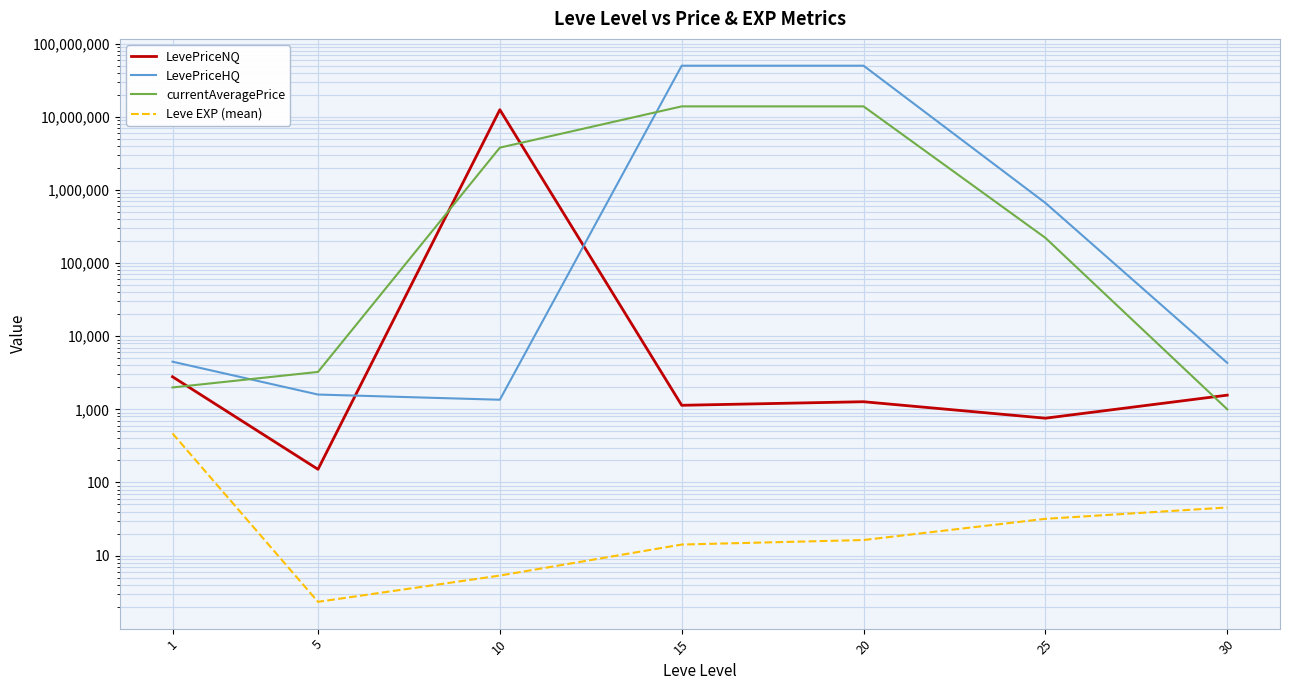

What is the value of the currentAveragePrice point at the 1st from the left?

1992.2